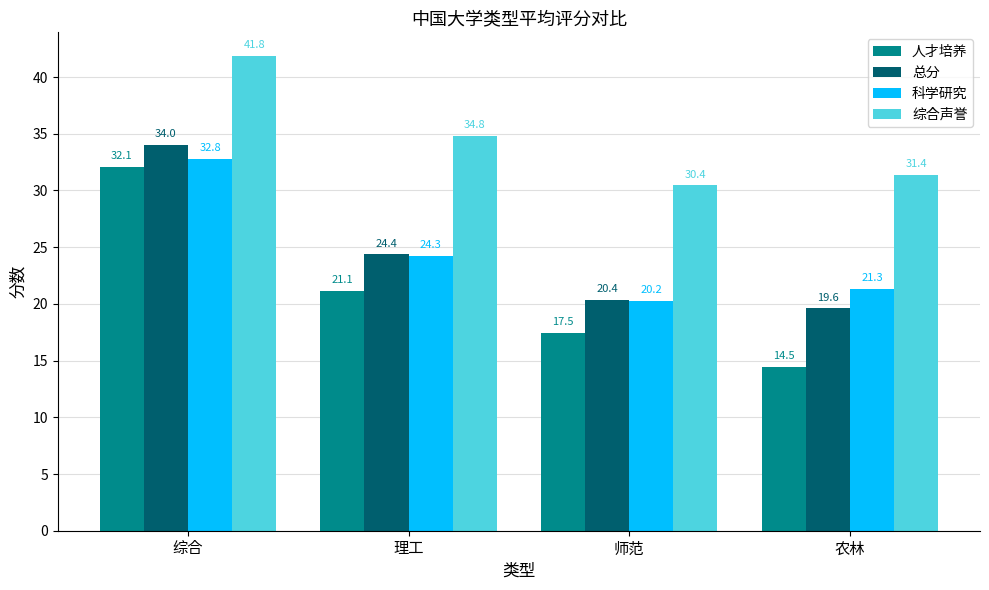

Is it true that 综合声誉 equals 30.4 at 师范?

True